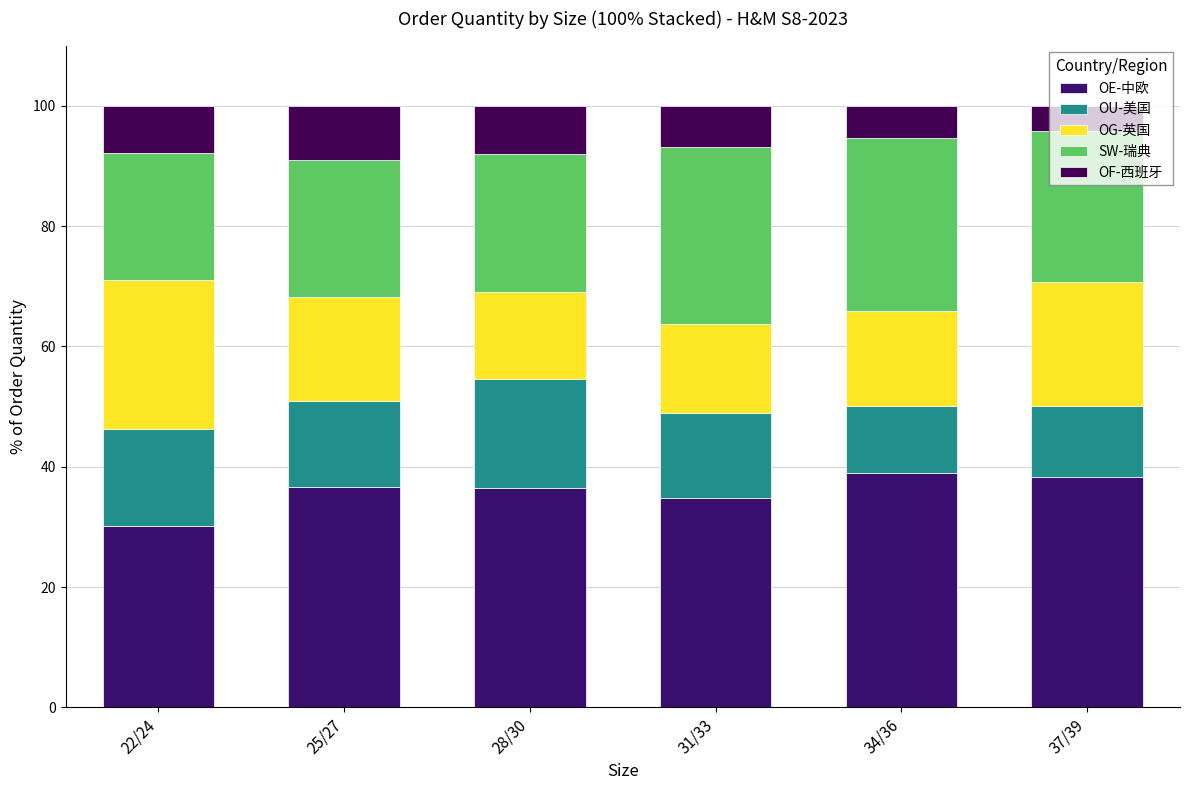

How many bars are there in total?

6